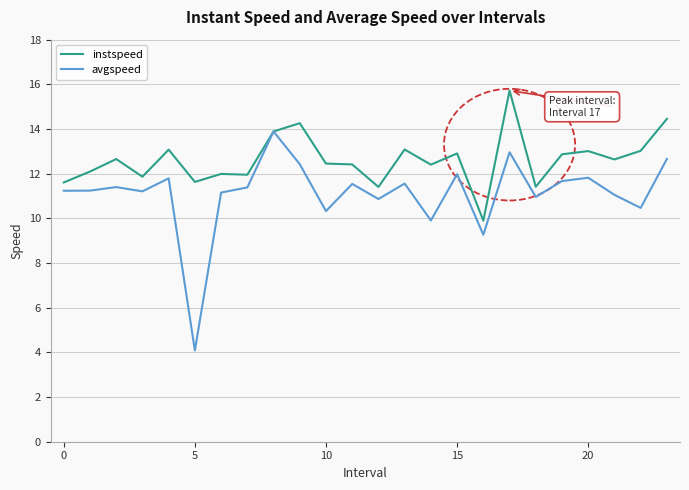

What is the maximum value shown in the chart?

15.7